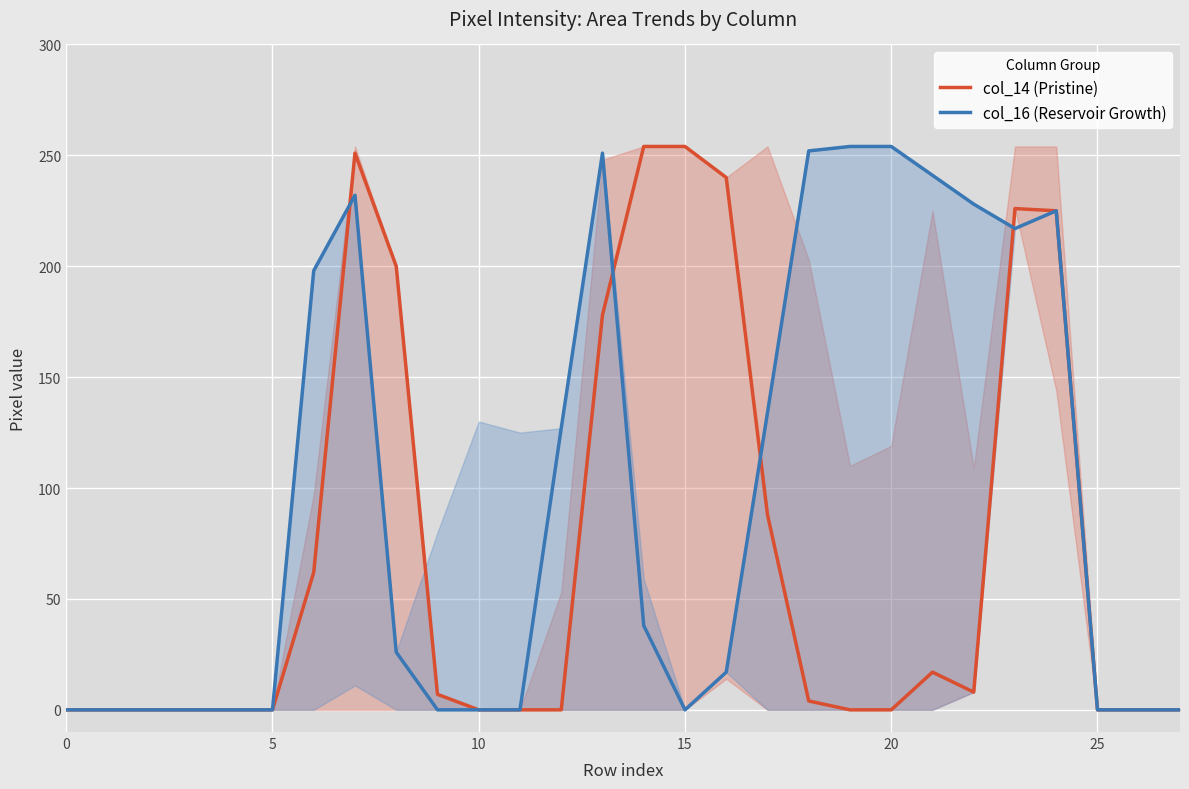

Rank the series at 15 from lowest to highest value.

col_16 (Reservoir Growth), col_14 (Pristine)